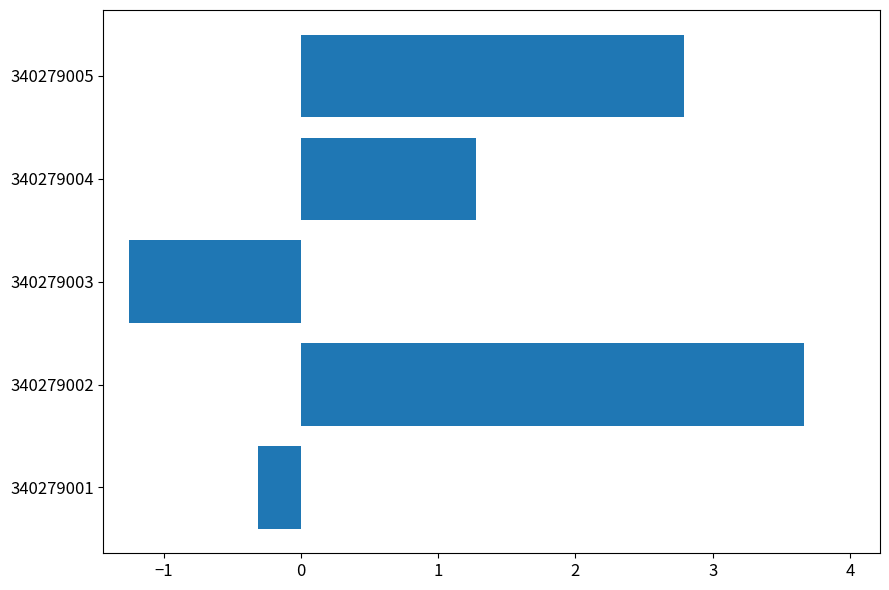

Rank the categories by value from lowest to highest.

340279003, 340279001, 340279004, 340279005, 340279002